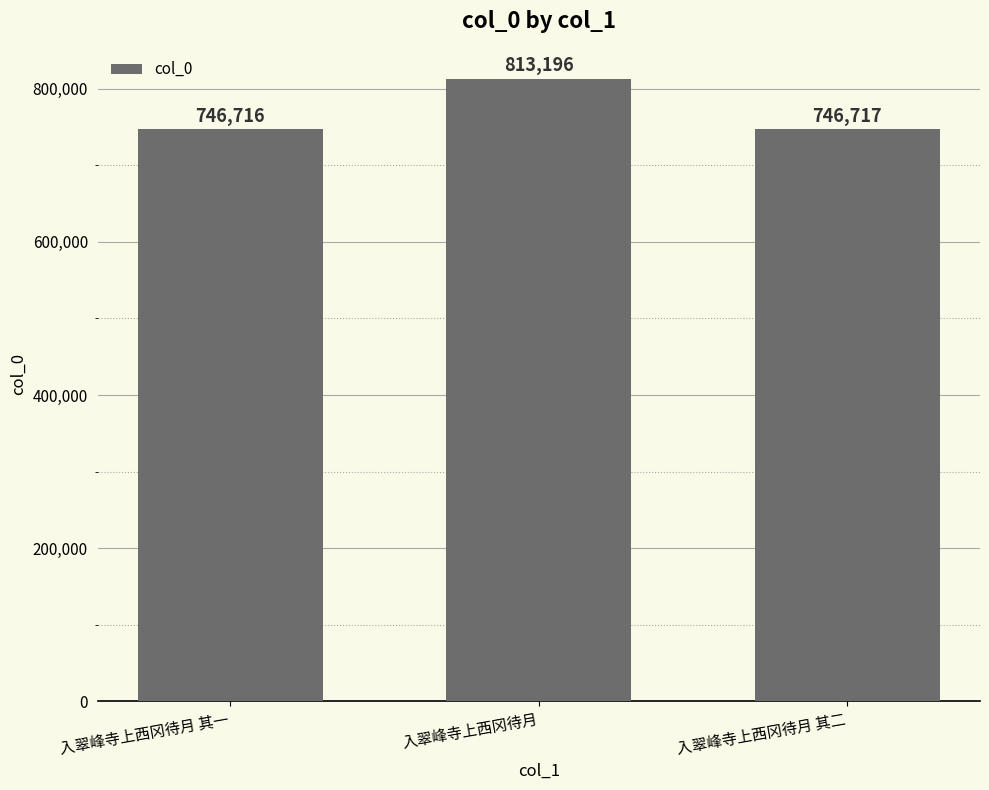

How many series are shown in this chart?

1